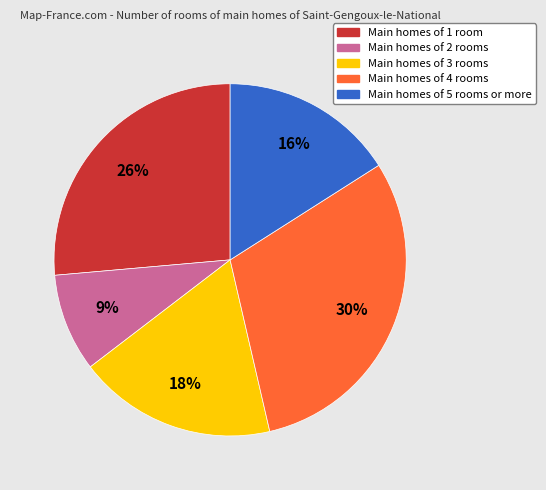

How many slices are in this pie chart?

5